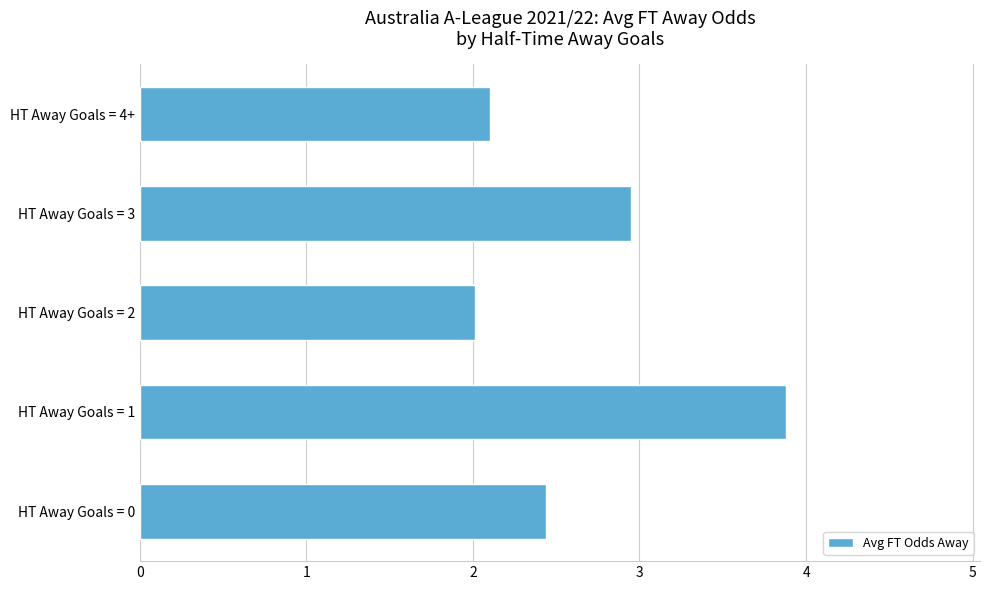

Rank the categories by value from highest to lowest.

HT Away Goals = 1, HT Away Goals = 3, HT Away Goals = 0, HT Away Goals = 4+, HT Away Goals = 2